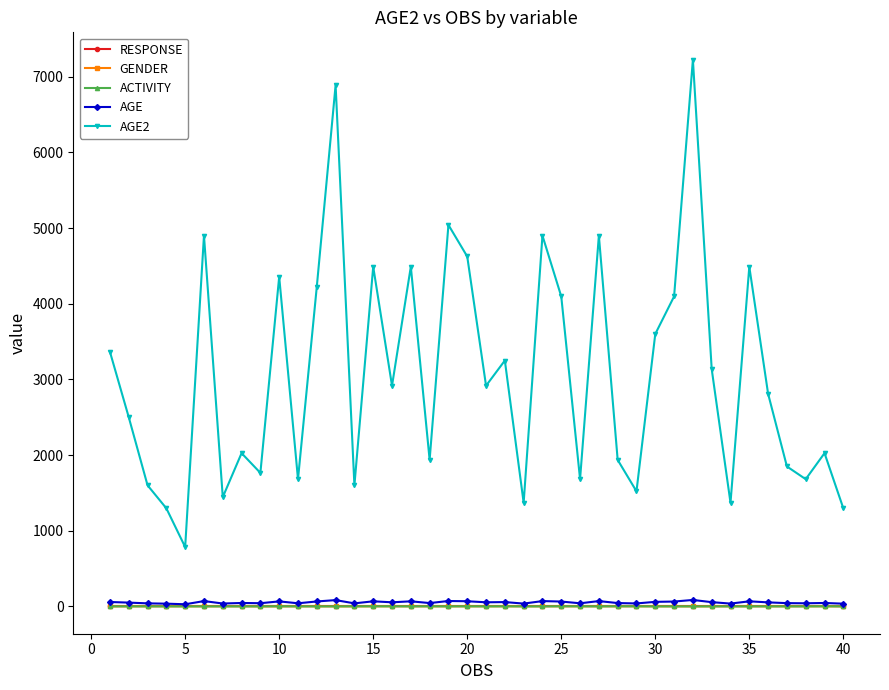

What is the greatest value displayed?

7225